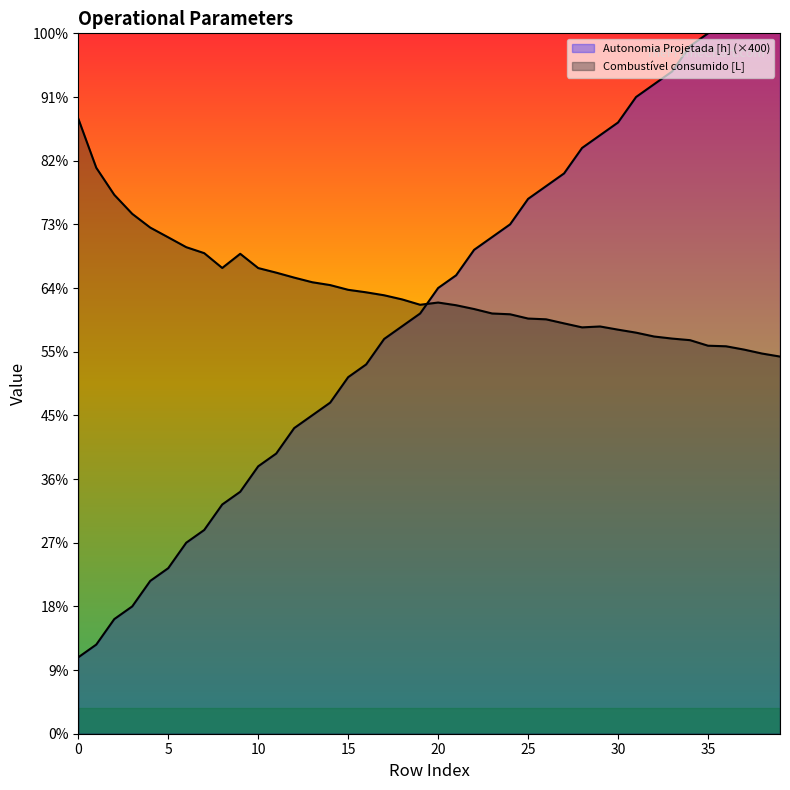

The value of Autonomia Projetada [h] at 39 is 240.0. True or false?

True